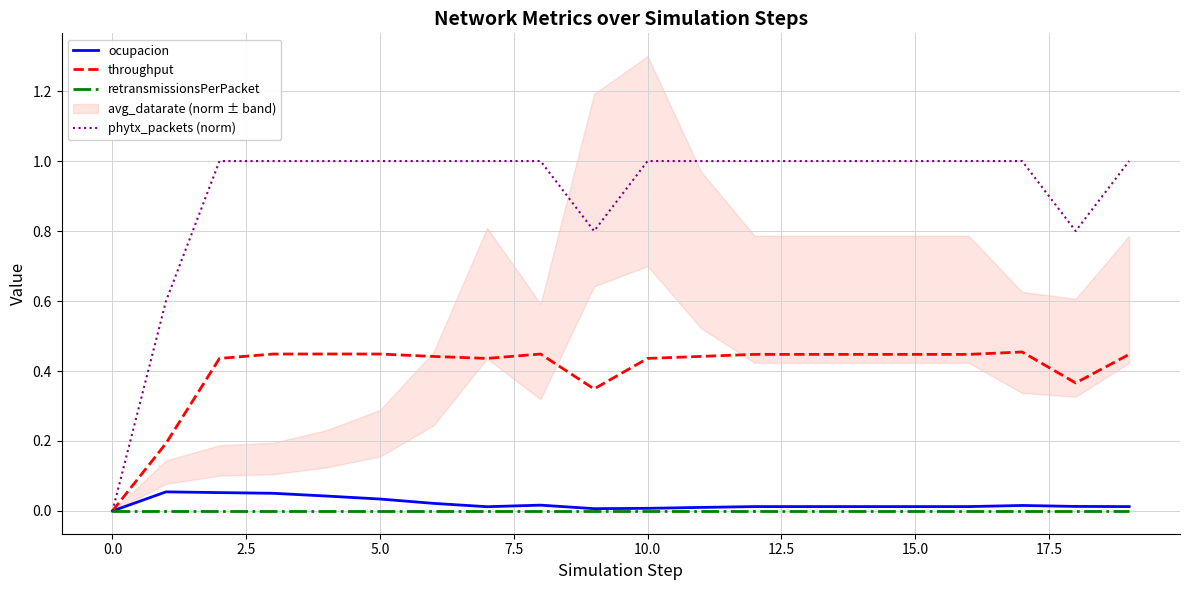

True or false: phytx_packets (norm) and ocupacion intersect in this chart.

False